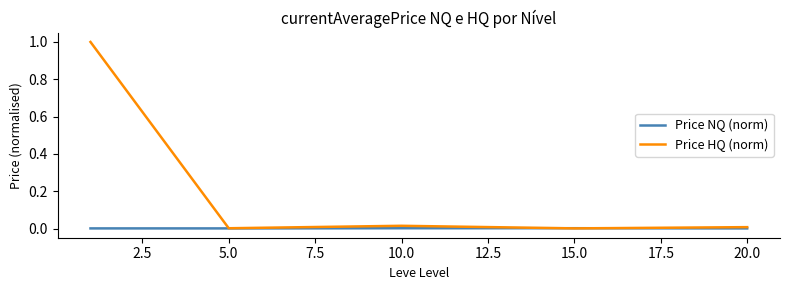

Which series has the largest total across all categories?

Price HQ (norm)